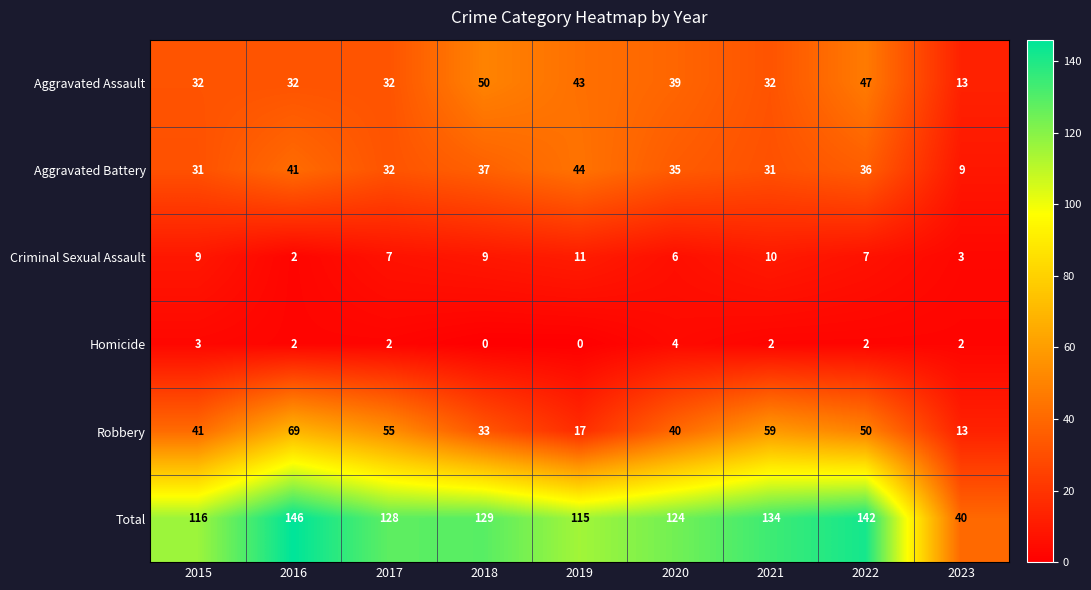

How many series are shown in this chart?

6